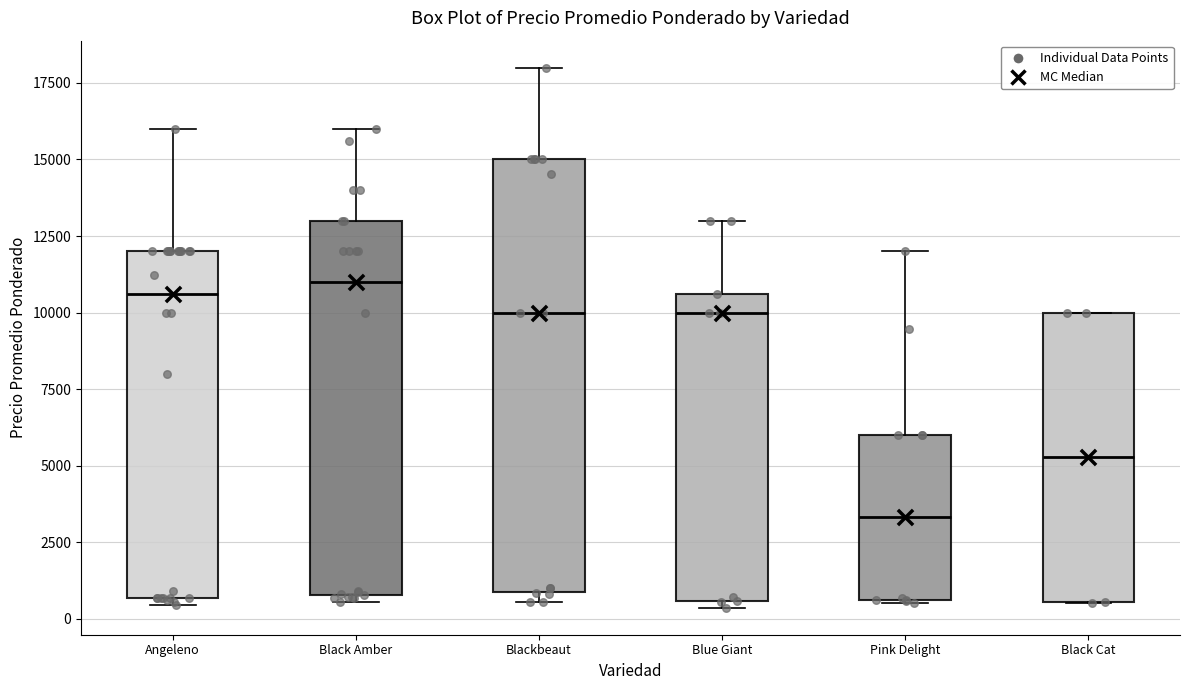

Reading left to right, transcribe this box plot: for each box, give where its median line is, the range the box spans, and where its two whiskers end, as read against the y-axis. The values are not printed on the chart, so give them approximately, as read against the axis.

Angeleno: median 10500, box 500 to 12000, whiskers 500 (just below the box's lower edge) to 16000
Black Amber: median 11000, box 1000 to 13000, whiskers 500 to 16000
Blackbeaut: median 10000, box 1000 to 15000, whiskers 500 to 18000
Blue Giant: median 10000, box 500 to 10500, whiskers 500 (just below the box's lower edge) to 13000
Pink Delight: median 3500, box 500 to 6000, whiskers 500 to 12000
Black Cat: median 5500, box 500 to 10000, whiskers 500 to 10000